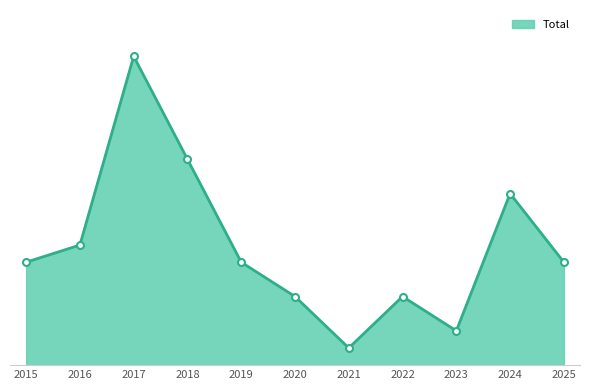

How many values are between 4 and 10?

7